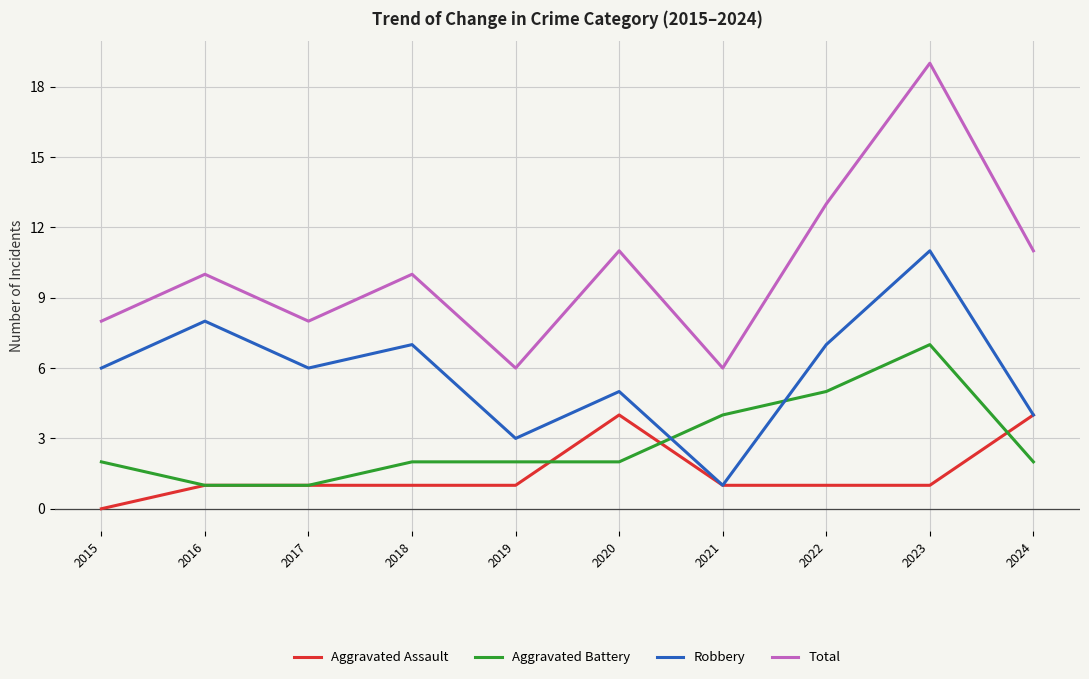

What is the difference between the maximum and minimum values in the Aggravated Battery series?

6